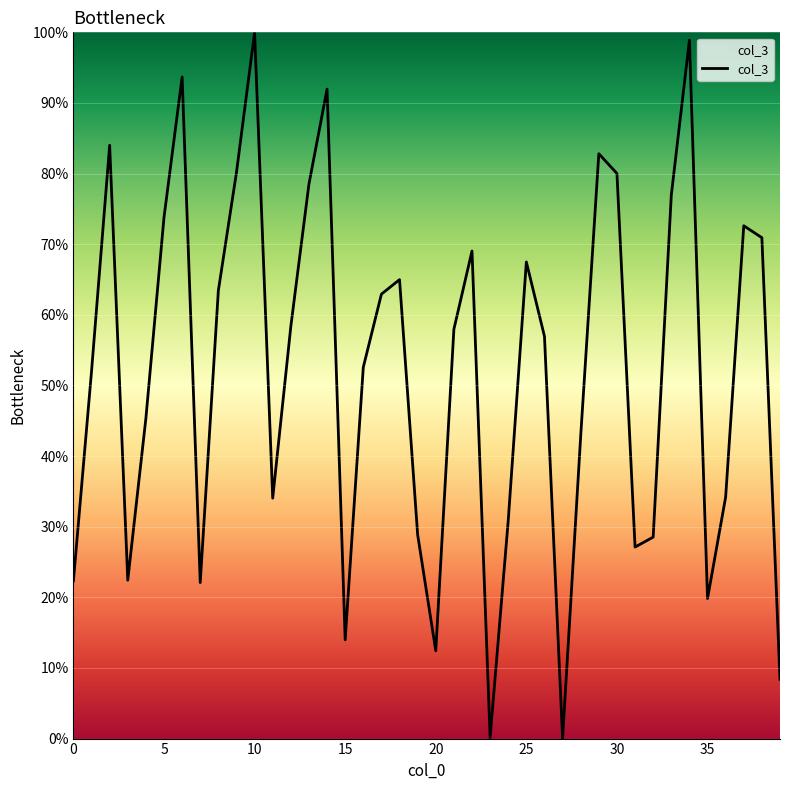

What is the difference between the maximum and minimum values?

100.0